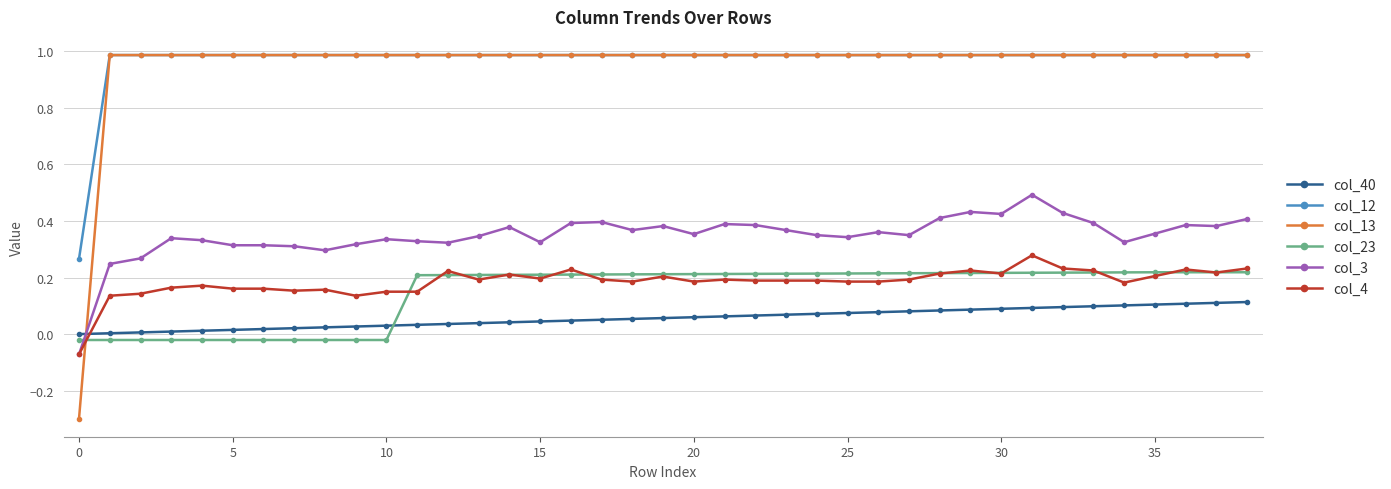

How many lines are shown in the chart?

6